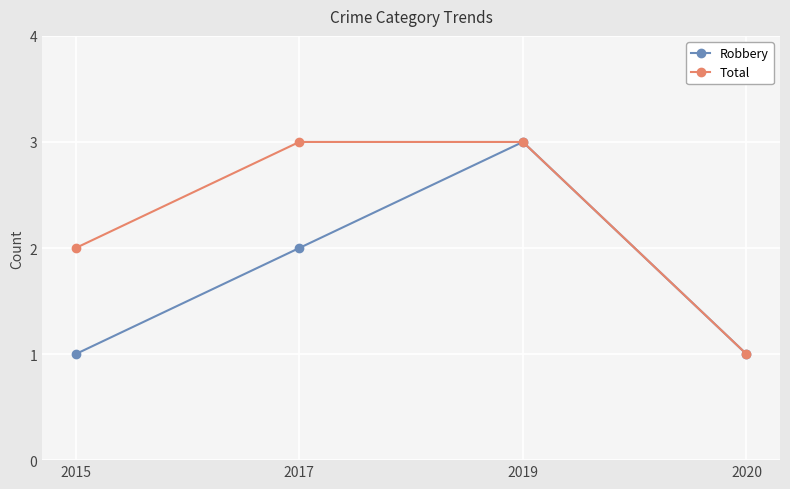

How many distinct data groups are displayed?

2